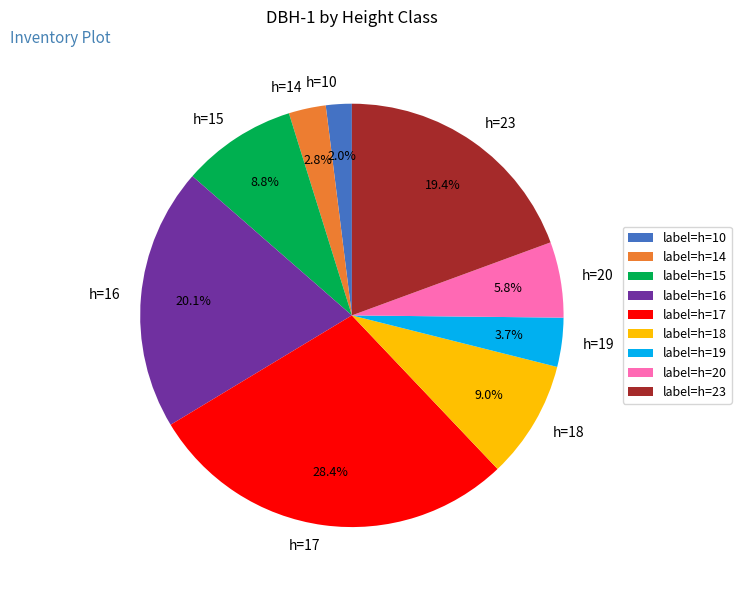

Approximately how many times larger is the value at h=23 compared to h=16?

1.0